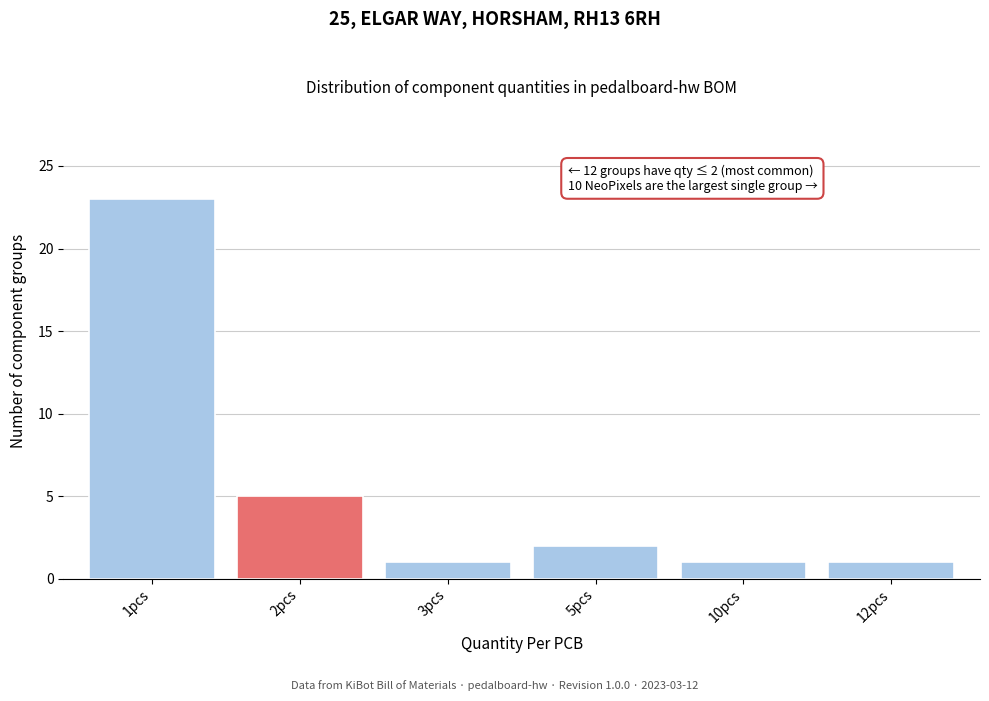

Reading left to right, what are all the values shown in this chart?

23	5	1	2	1	1